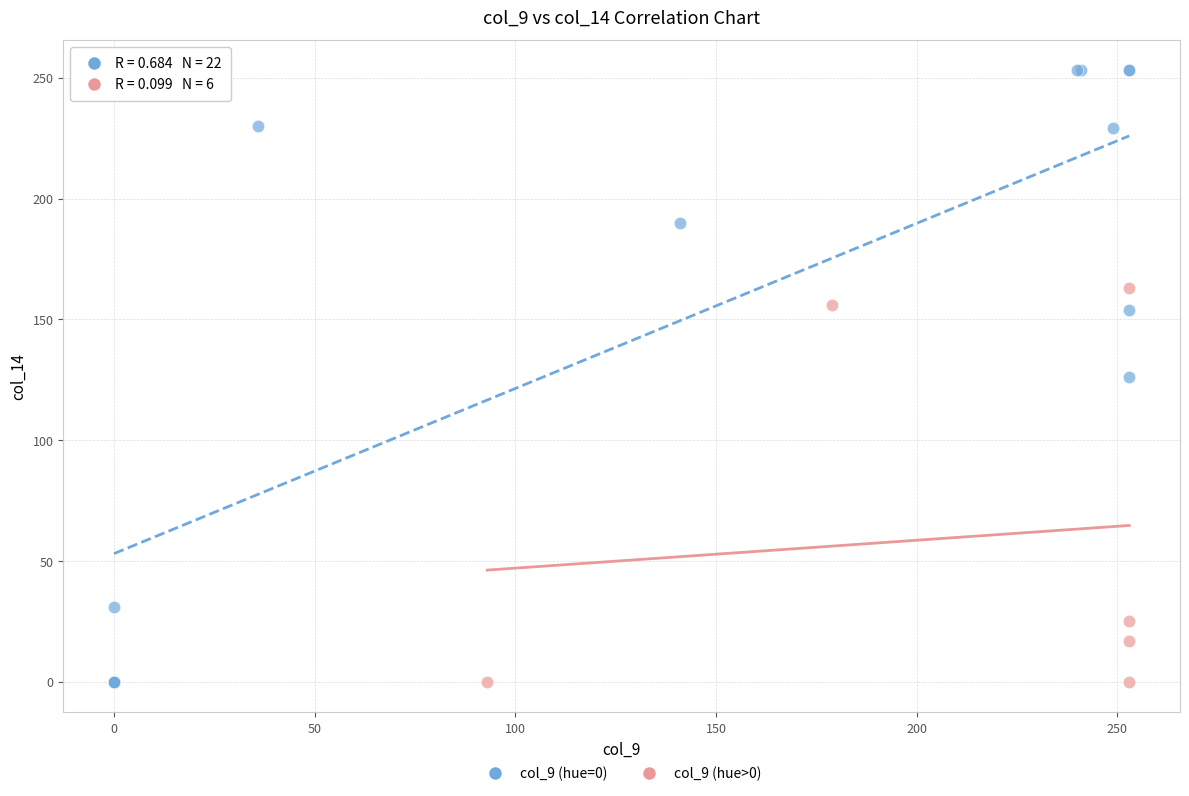

Which series reaches the maximum Y coordinate?

col_9 (hue=0)